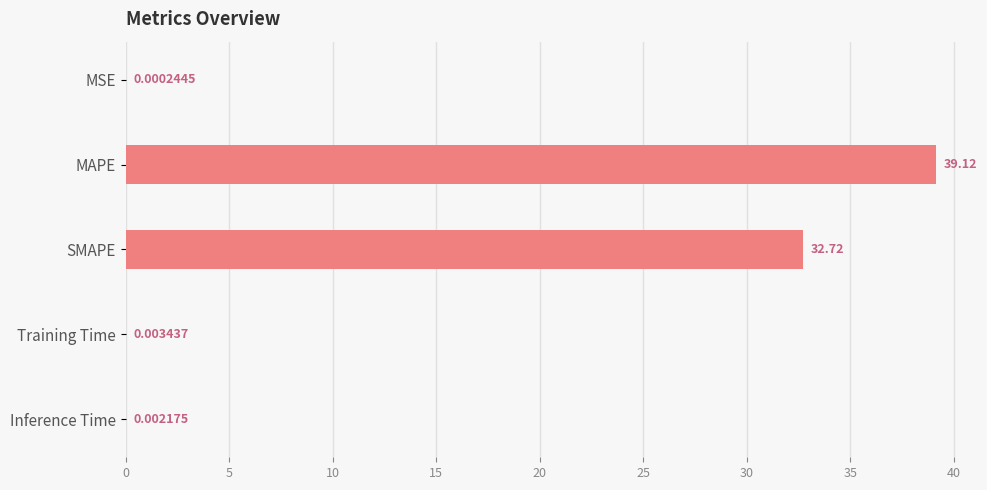

Where is the data nearest to the value 19?

SMAPE